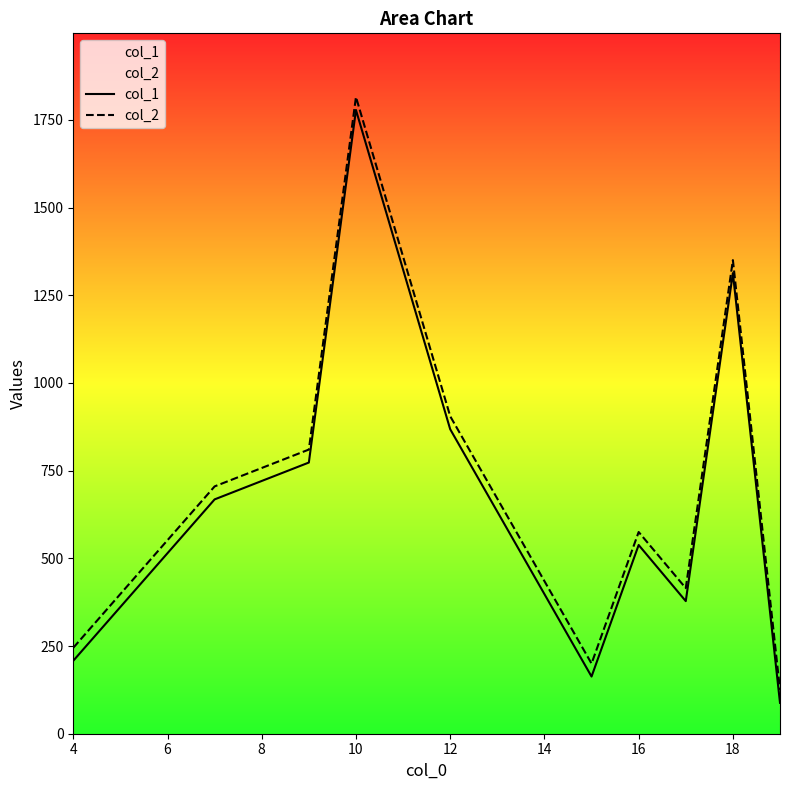

True or false: col_2 and col_1 cross at least once.

False